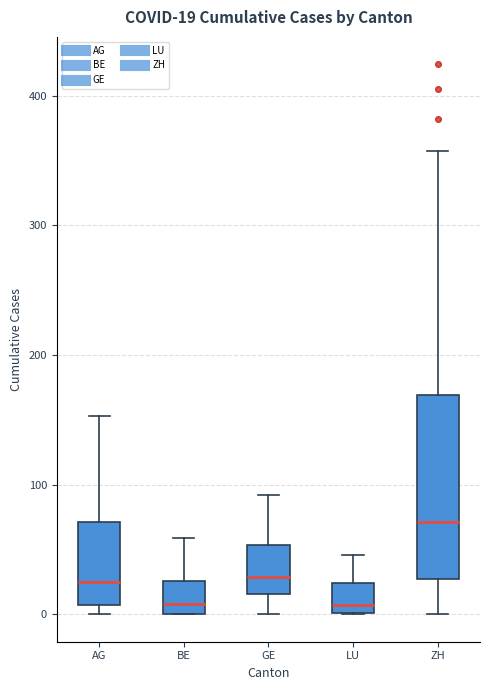

Which box has the highest median line?

ZH